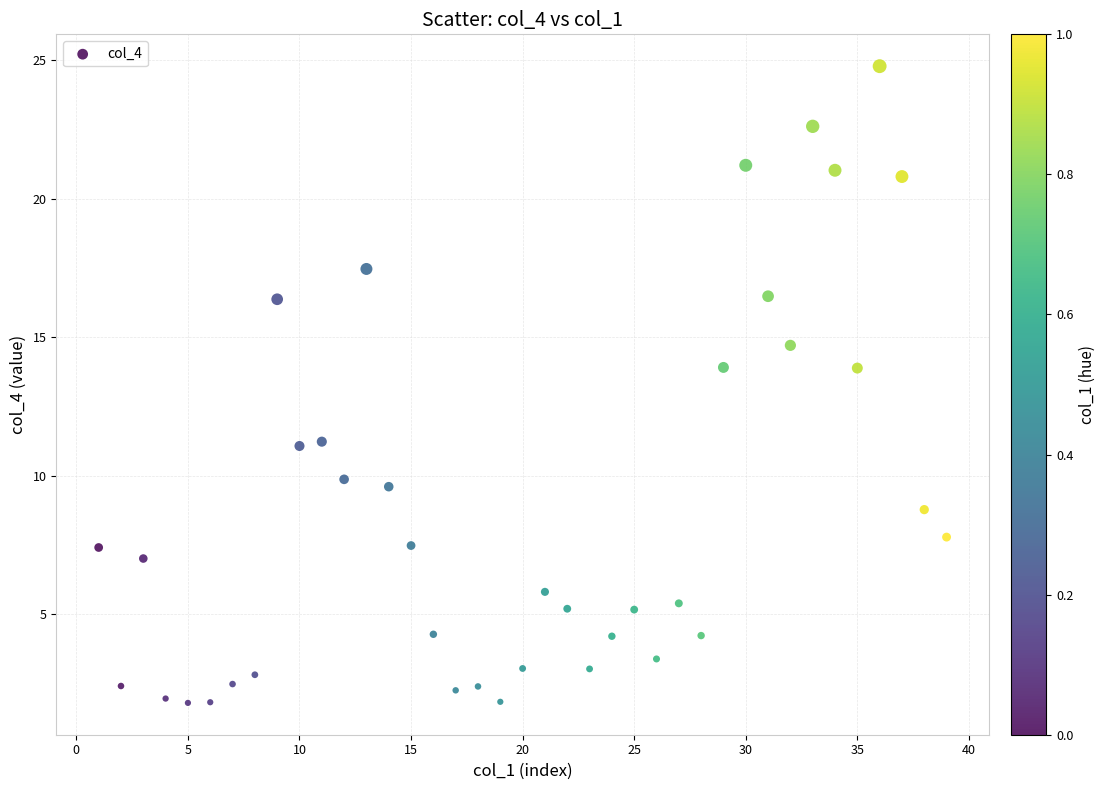

What is the range of Y values (max minus min)?

23.0